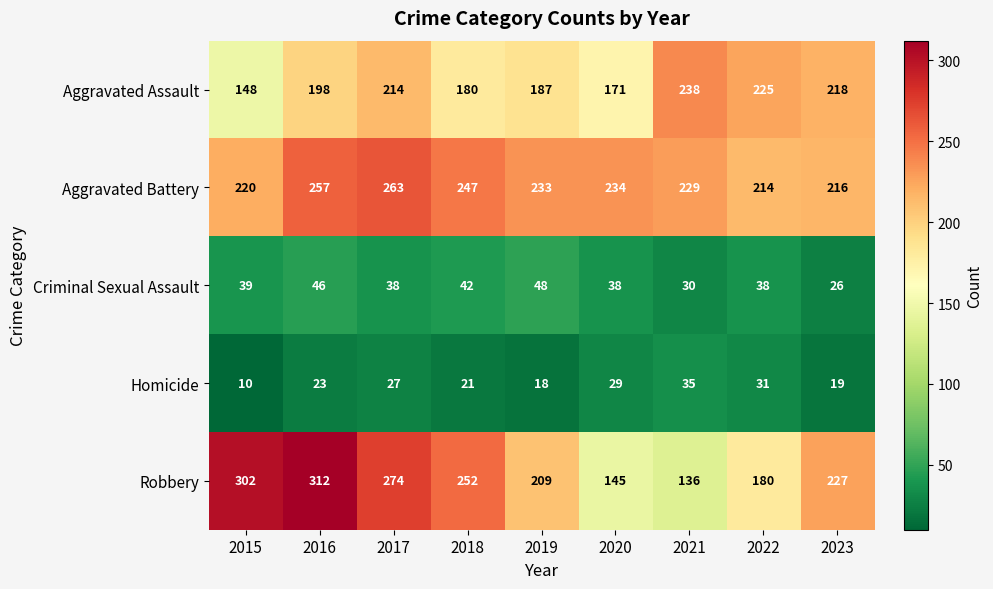

True or false: Aggravated Assault has a value of 301 at 2016.

False